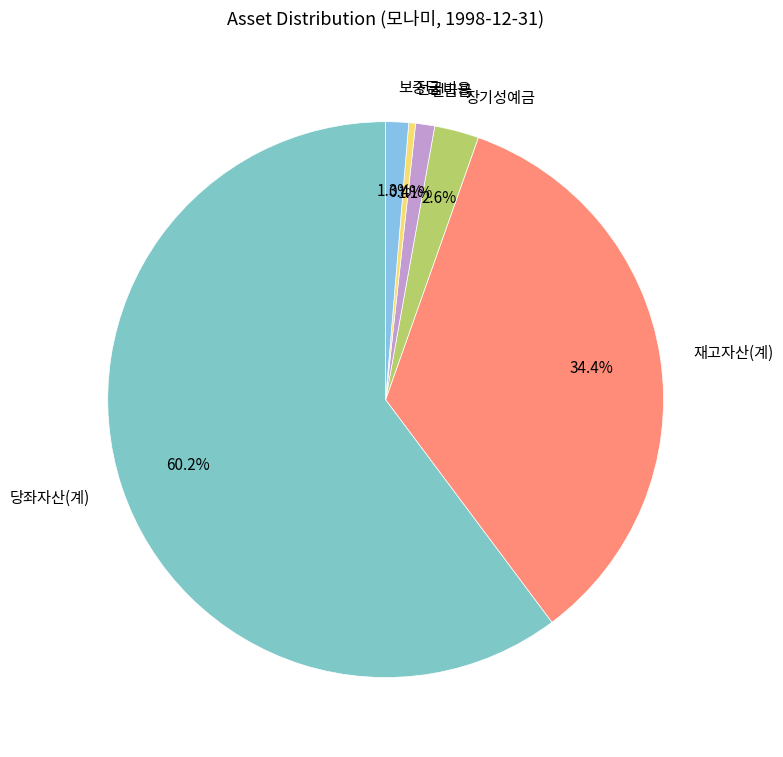

Count the number of slices in the pie.

6